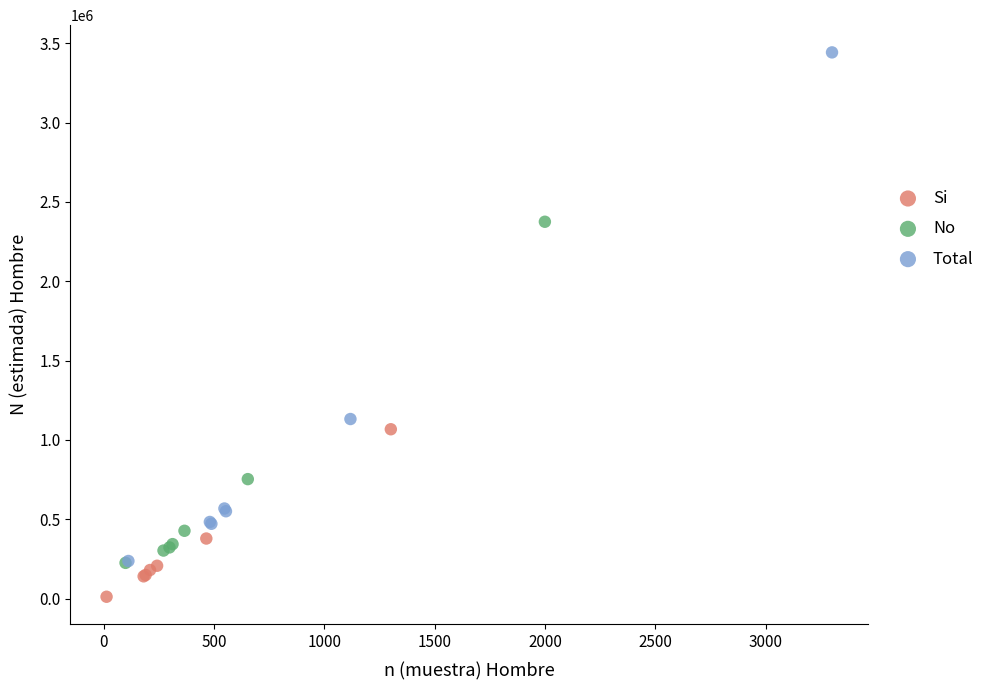

Which series contains the lowest Y value?

Si